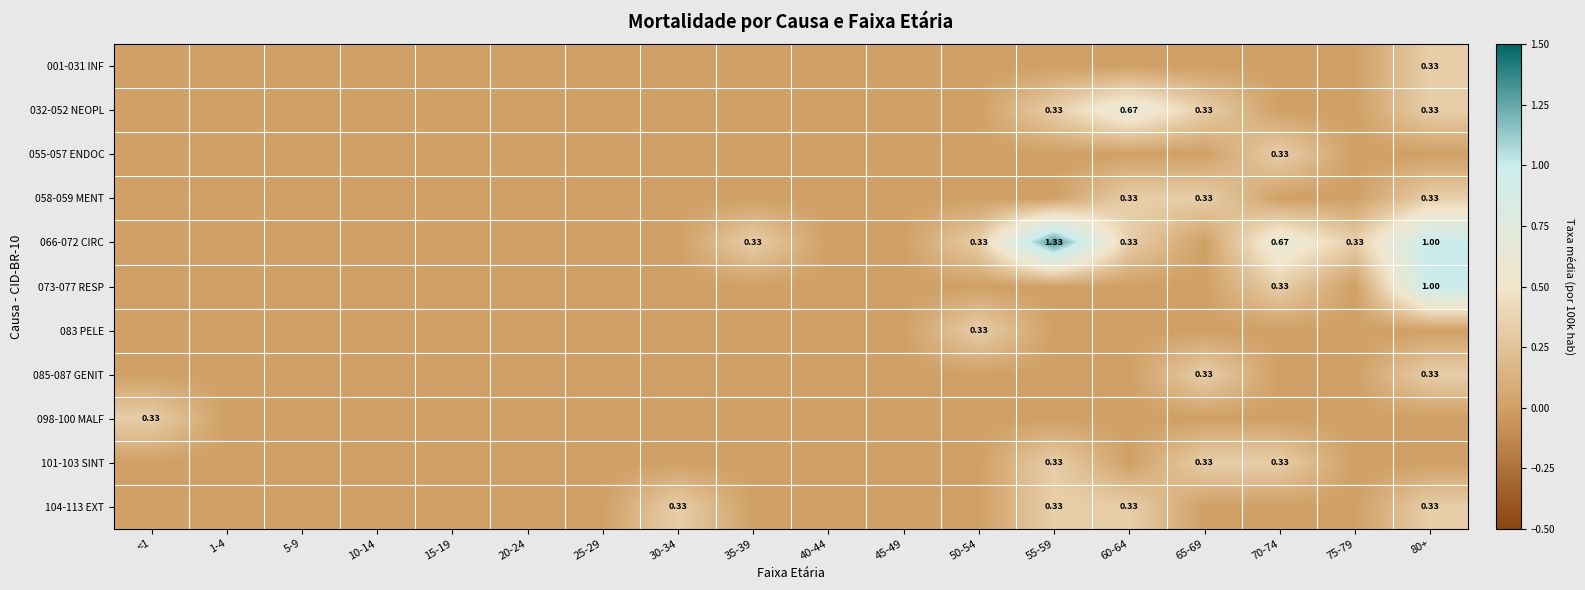

What is the sum of all 085-087 GENIT values?

0.7